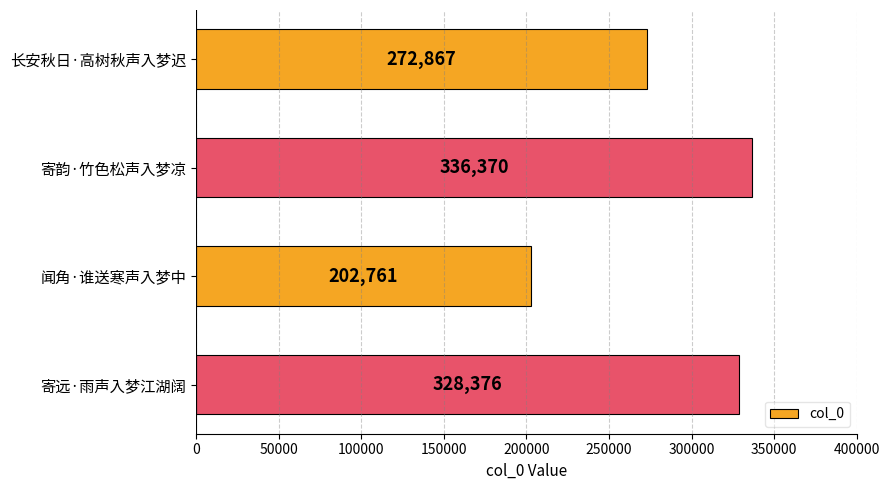

What is the approximate value at 寄远·雨声入梦江湖阔, to the nearest 50?

328400